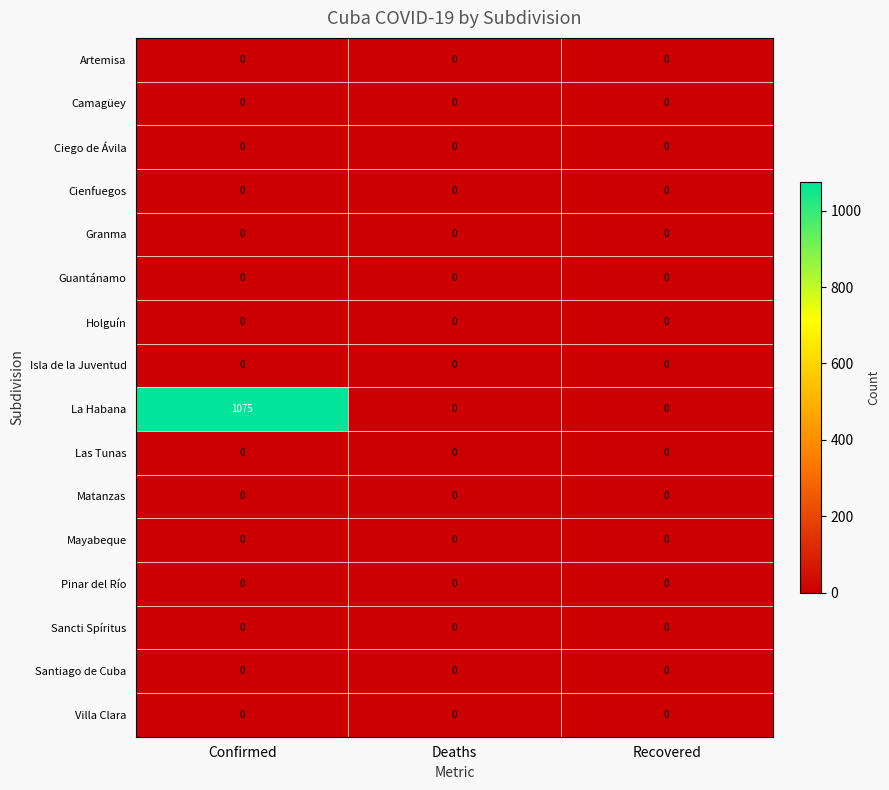

Which series changed the most between Confirmed and Deaths?

La Habana